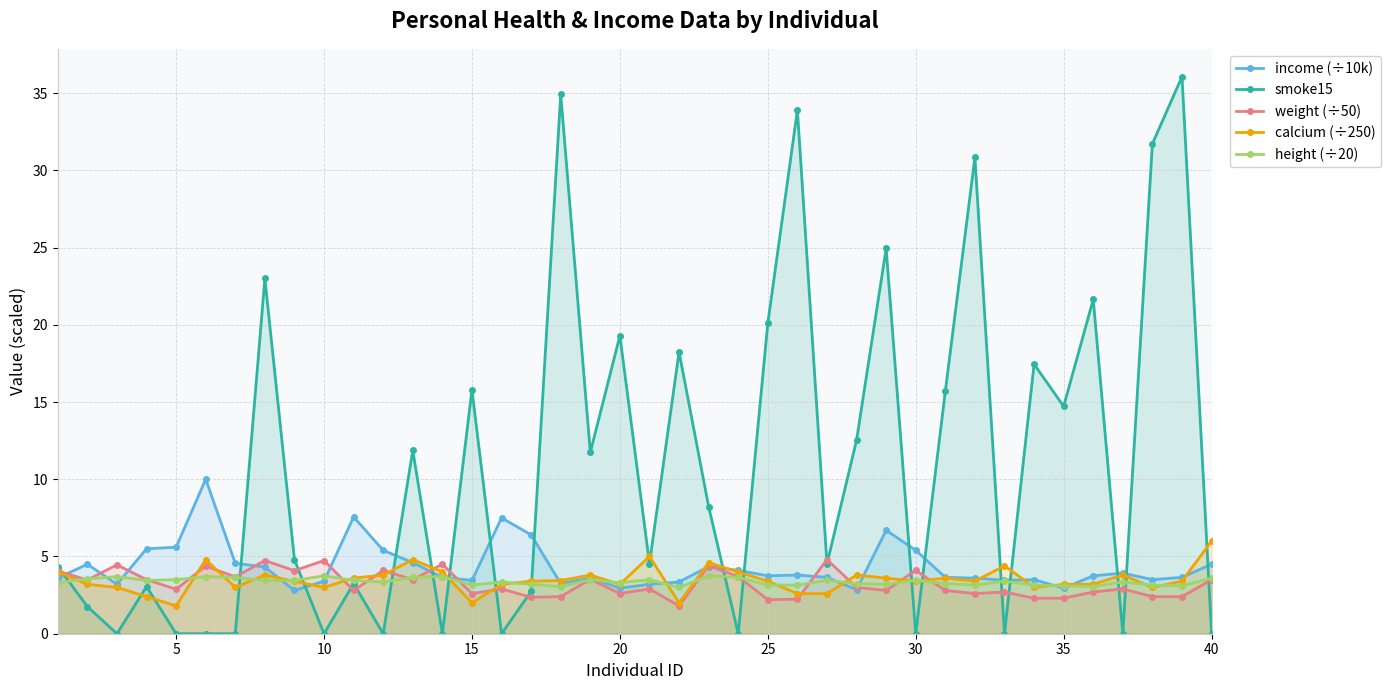

What are all the series names shown in the legend?

income (÷10k), smoke15, weight (÷50), calcium (÷250), height (÷20)